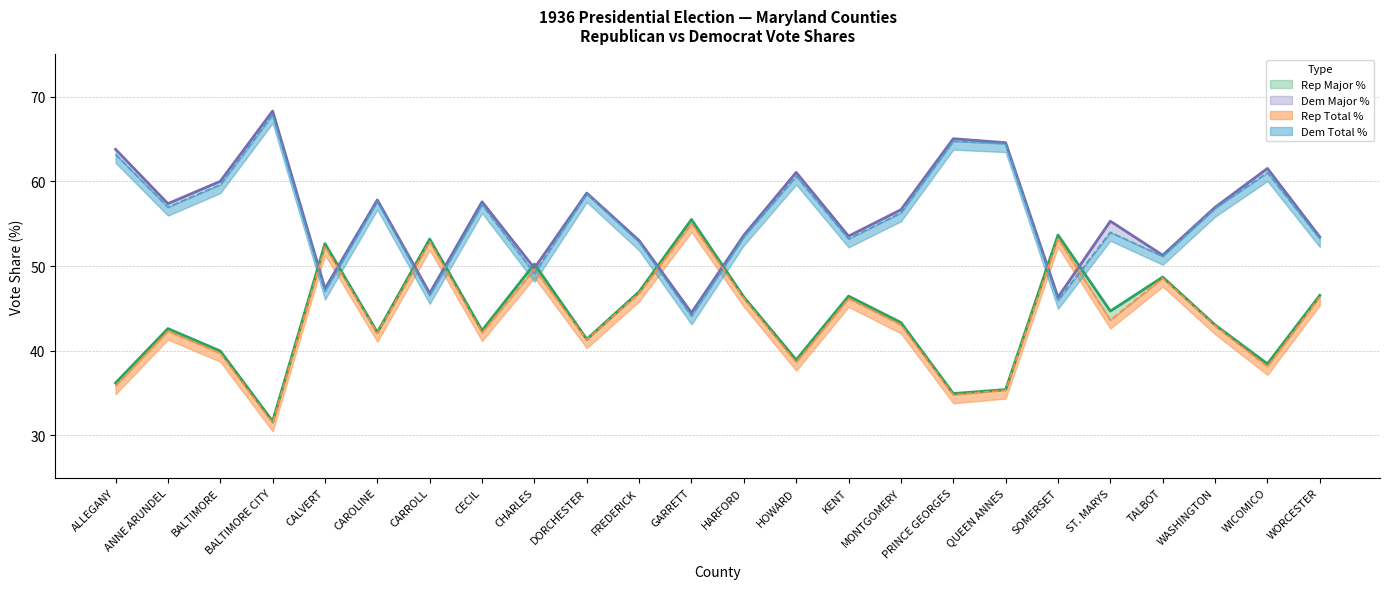

How many distinct data groups are displayed?

4